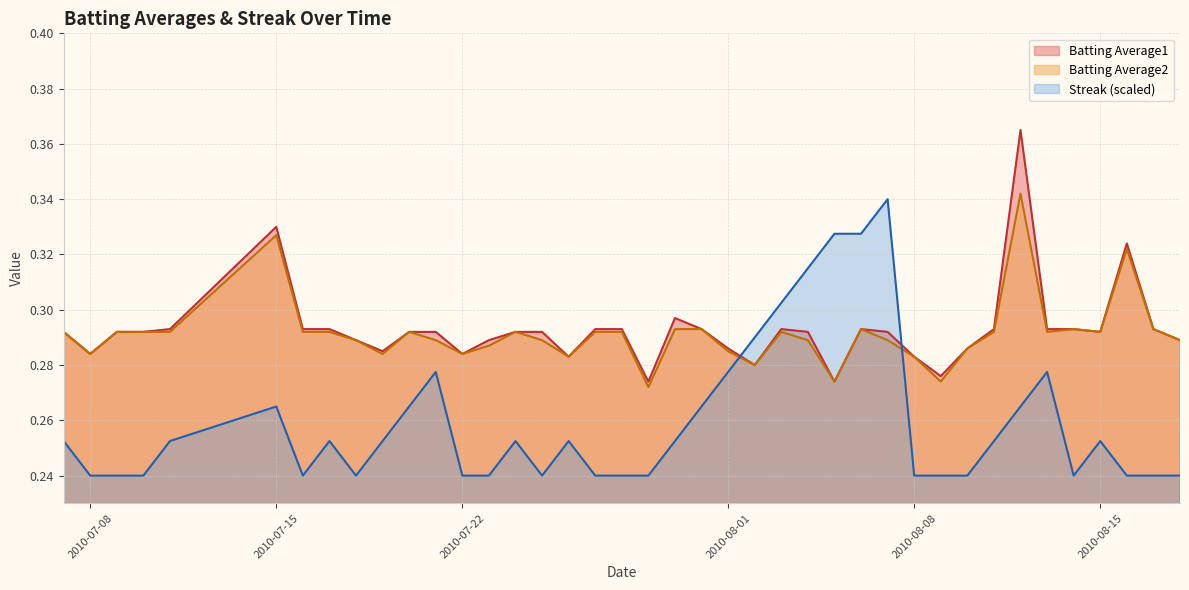

What are all the series names shown in the legend?

Batting Average1, Batting Average2, Streak (scaled)